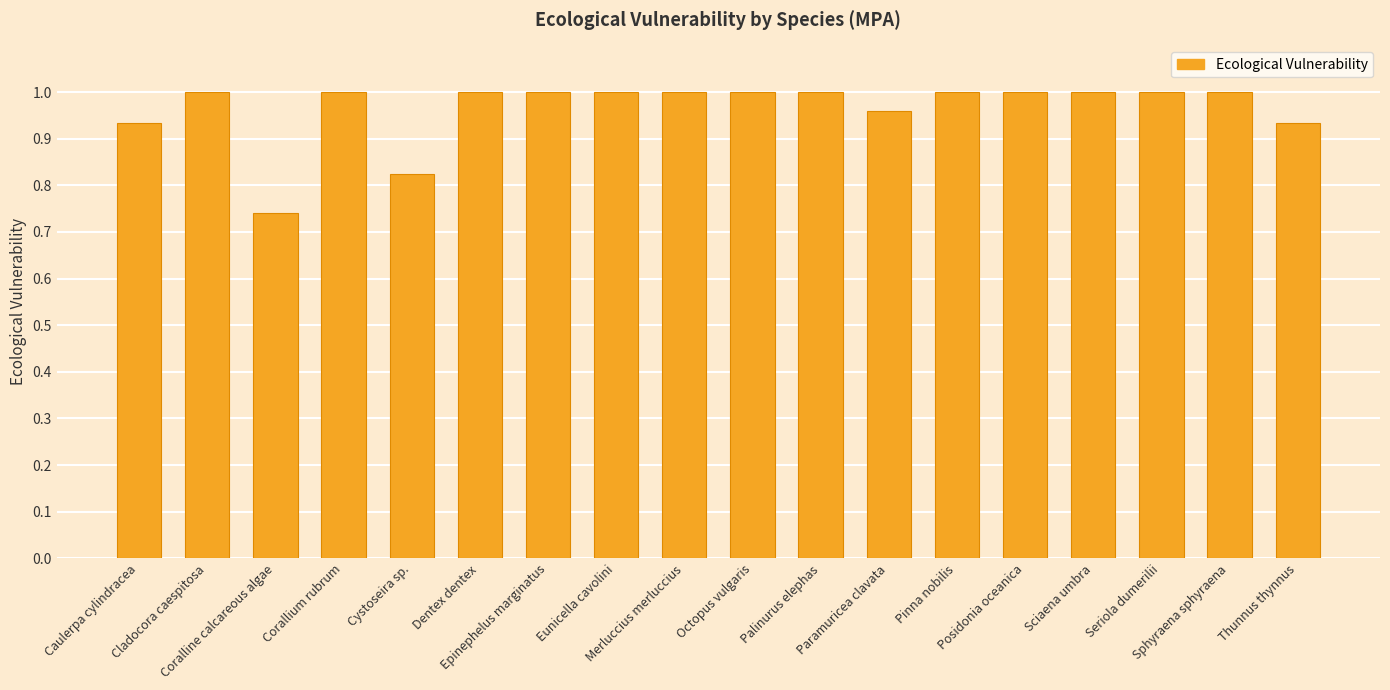

What is the sum of all values?

17.4